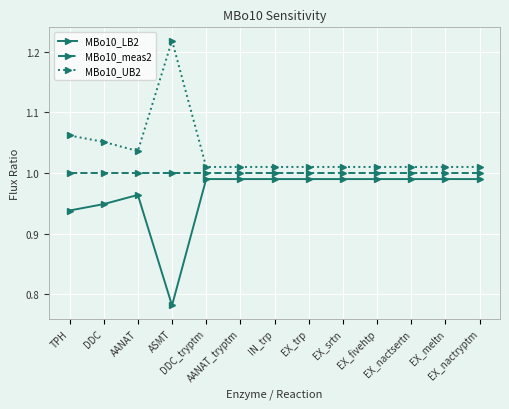

True or false: MBo10_meas2 and MBo10_UB2 intersect in this chart.

False